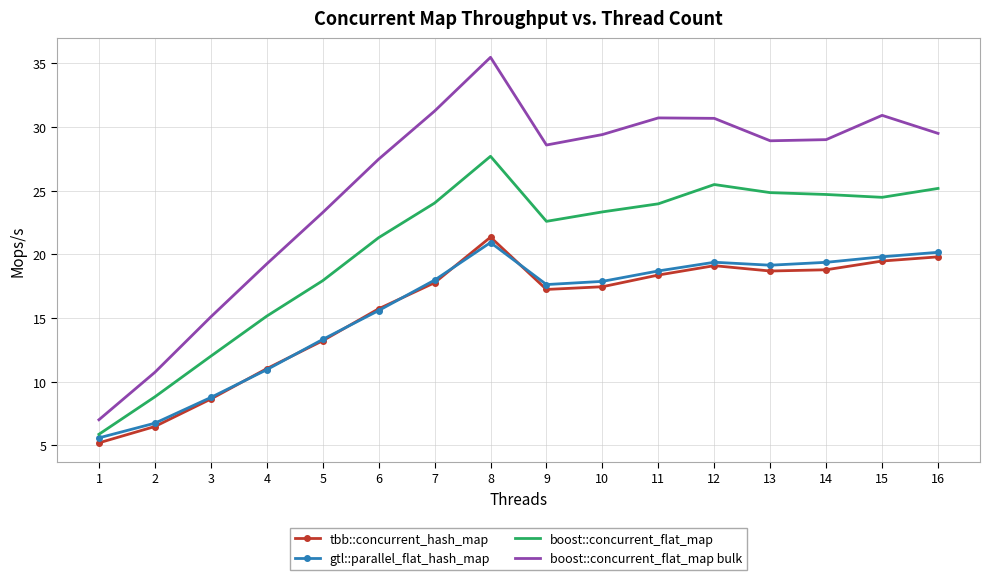

At which category does tbb::concurrent_hash_map reach its first local peak?

8